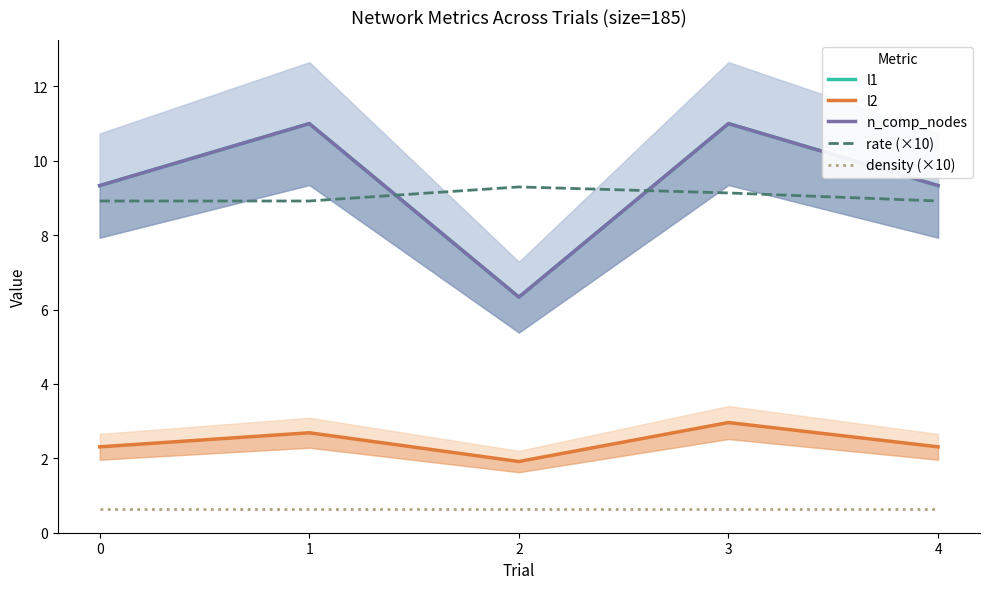

Is this an area chart (filled region under the line)?

No